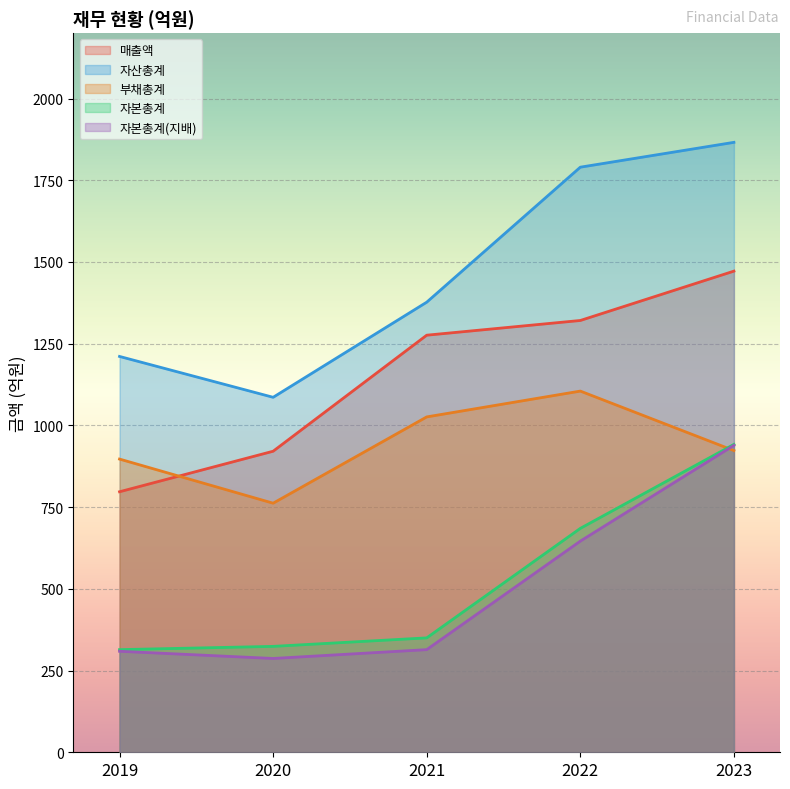

Does the chart display data point markers on the line(s)?

No